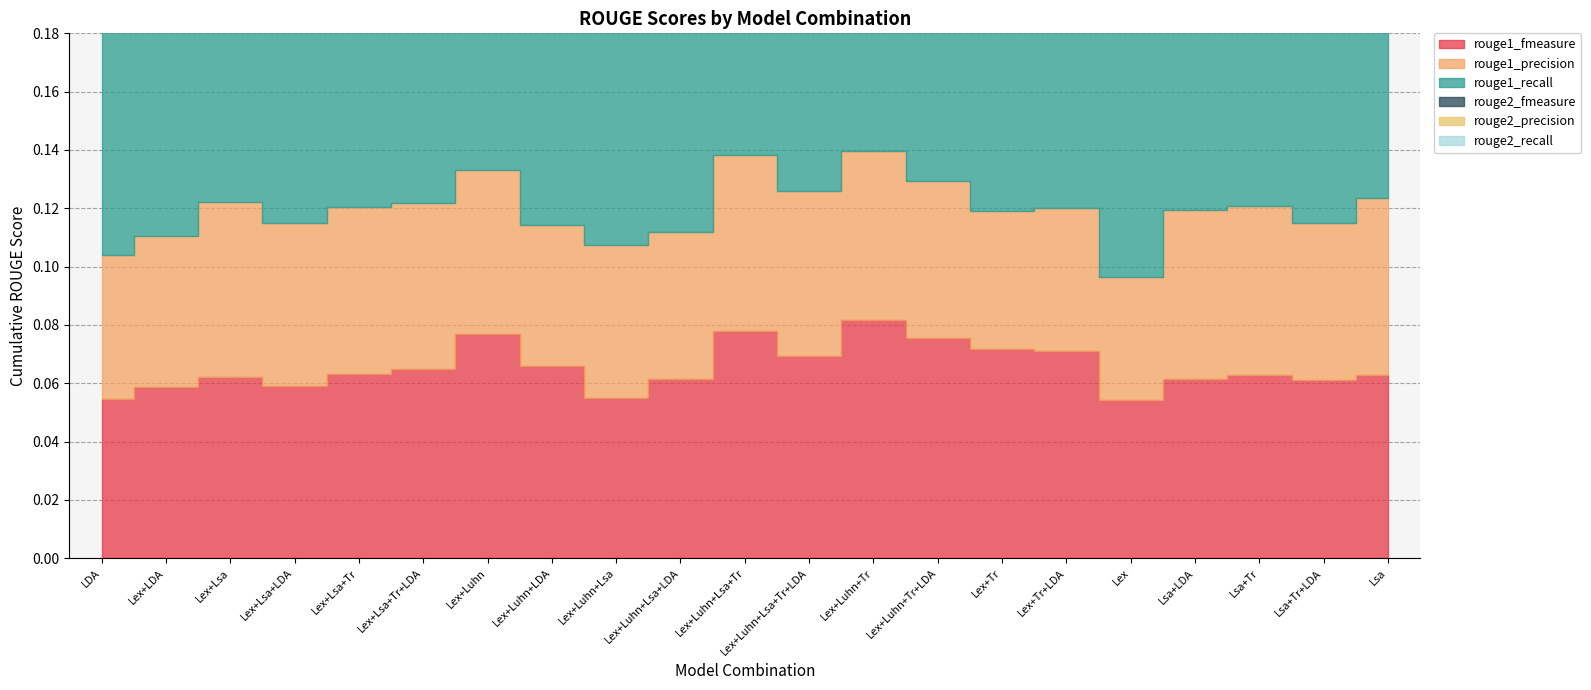

True or false: rouge2_fmeasure and rouge1_fmeasure intersect in this chart.

False